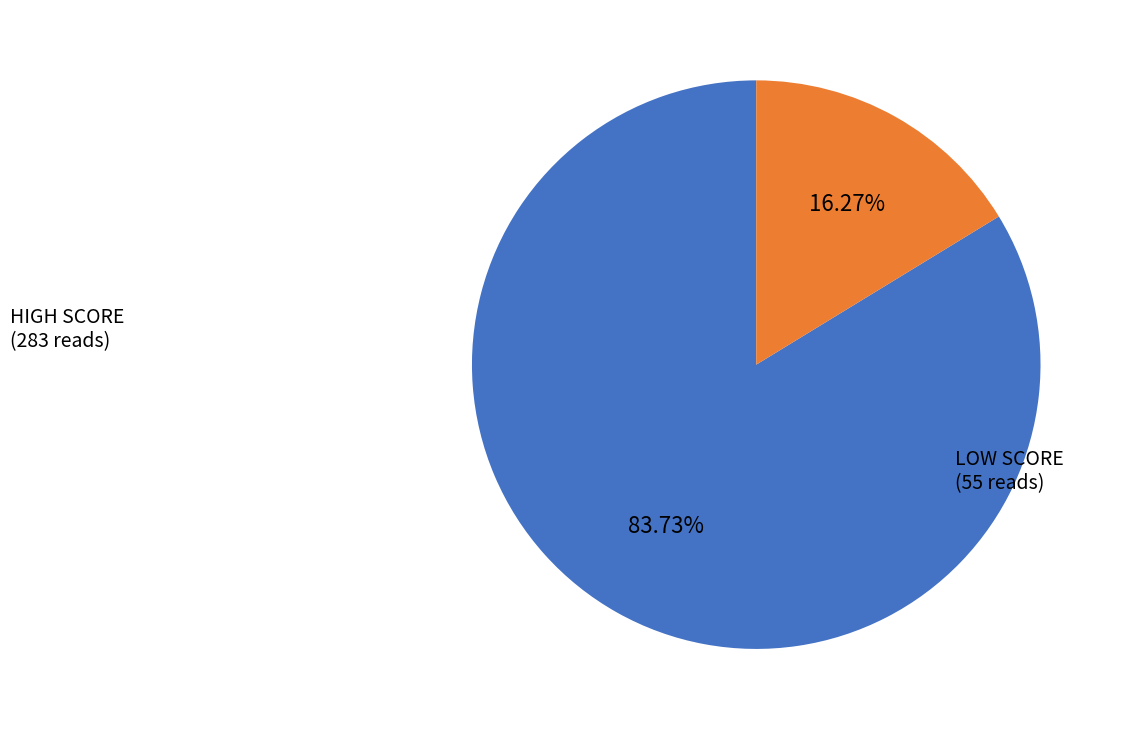

How many segments does this pie chart have?

2